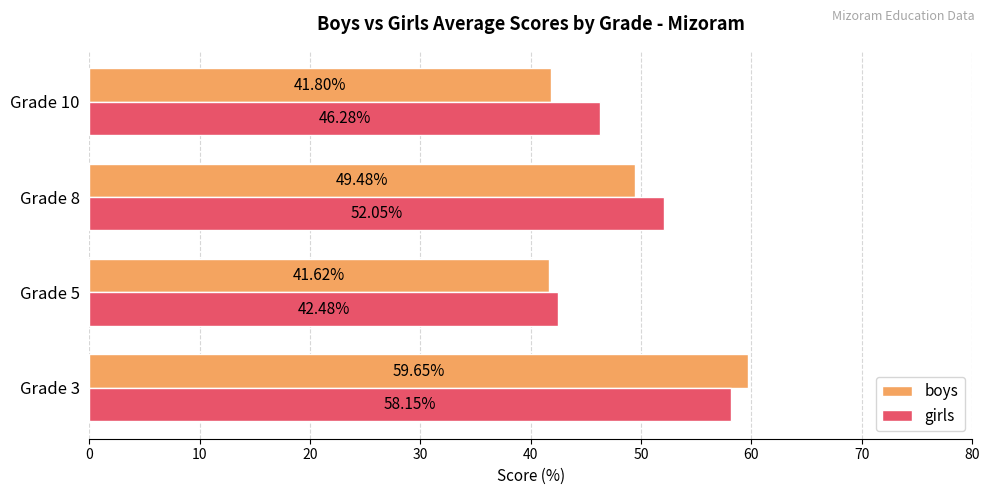

What is the sum of all girls values?

199.0